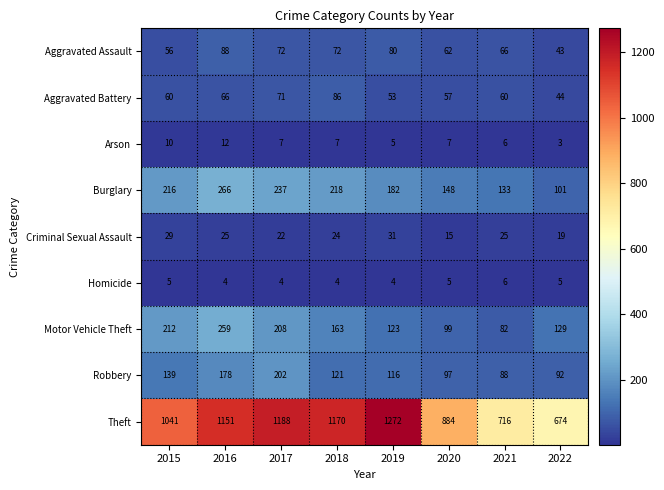

Between 2015 and 2022, which series saw the biggest shift?

Theft